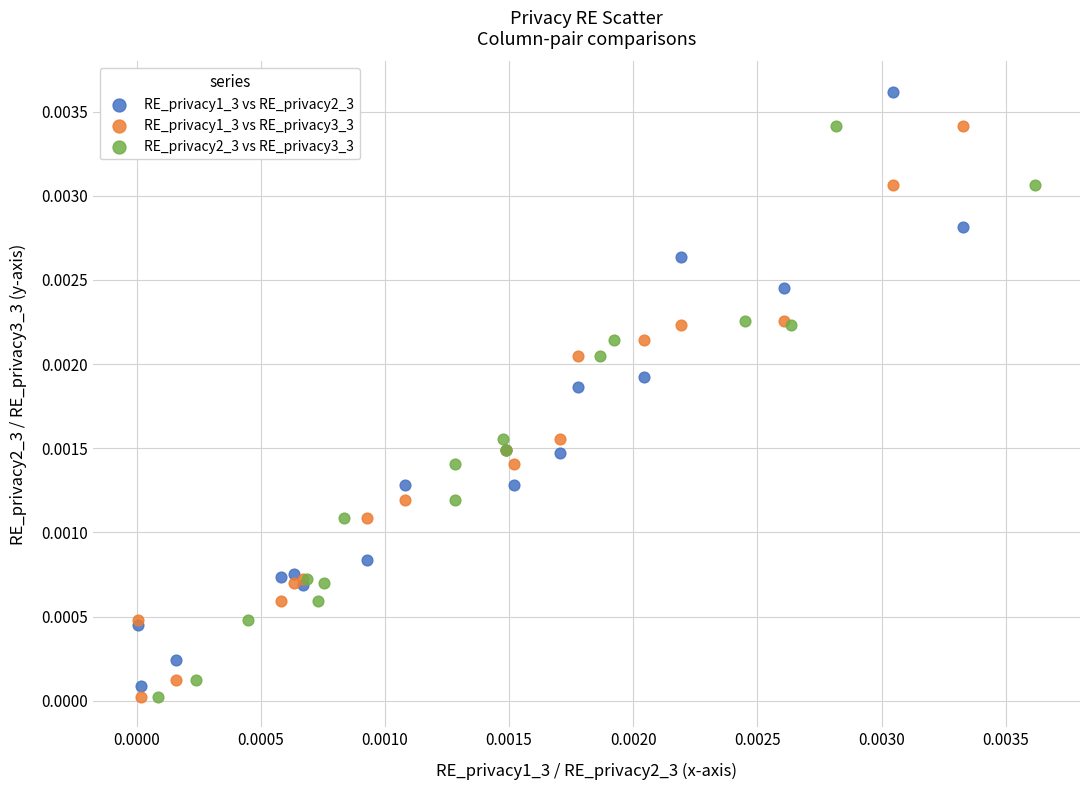

Which series reaches the maximum Y coordinate?

RE_privacy1_3 vs RE_privacy2_3